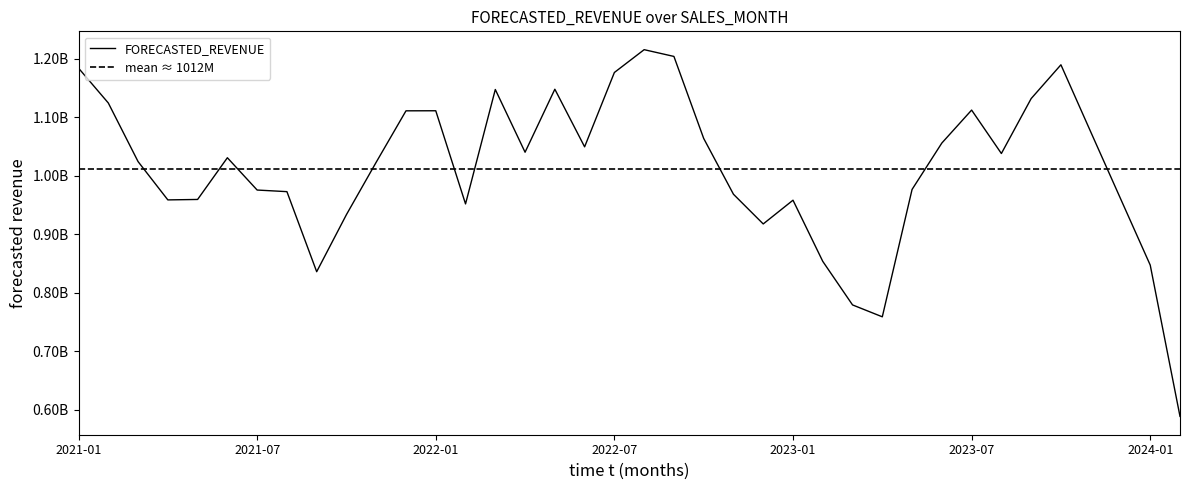

Which has a higher value, 2021-11 or 2021-01?

2021-01